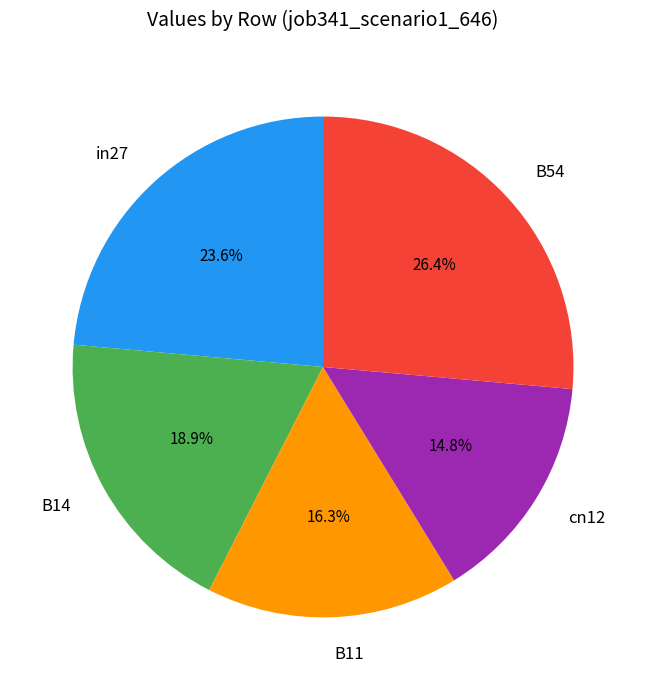

To the nearest percent, what is the difference between the largest and smallest slice percentages?

12%